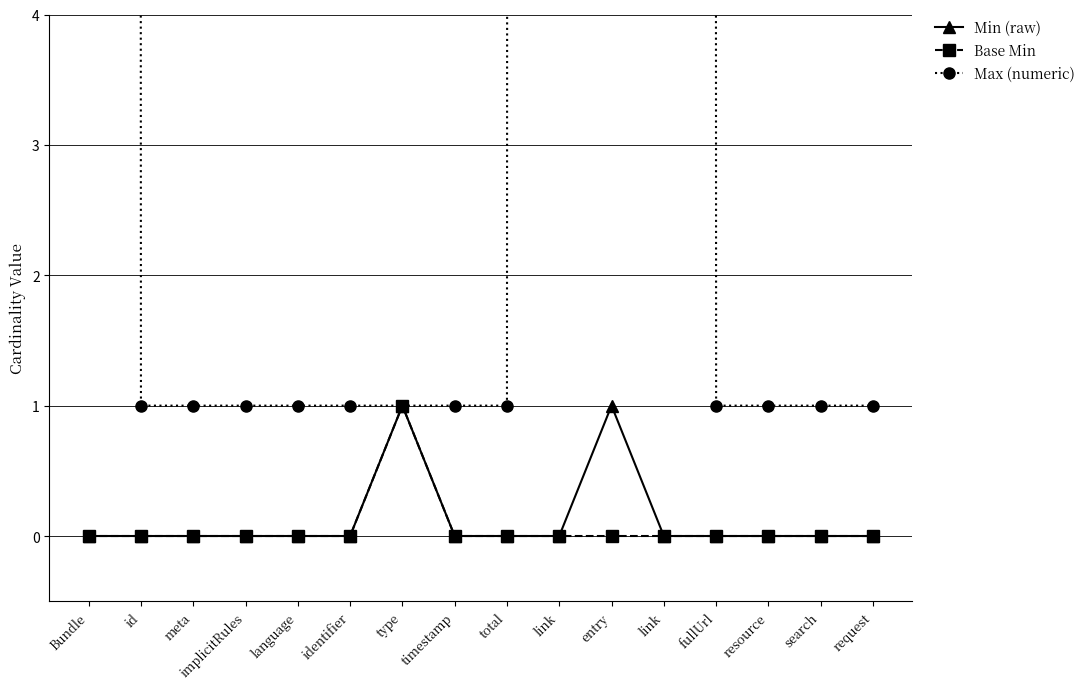

How many lines are shown in the chart?

3